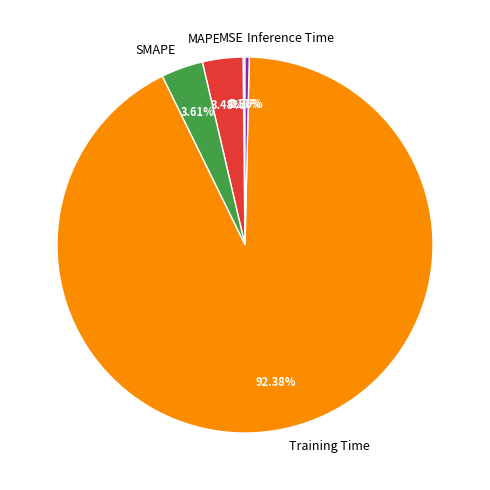

What is the largest slice in the pie chart?

Training Time